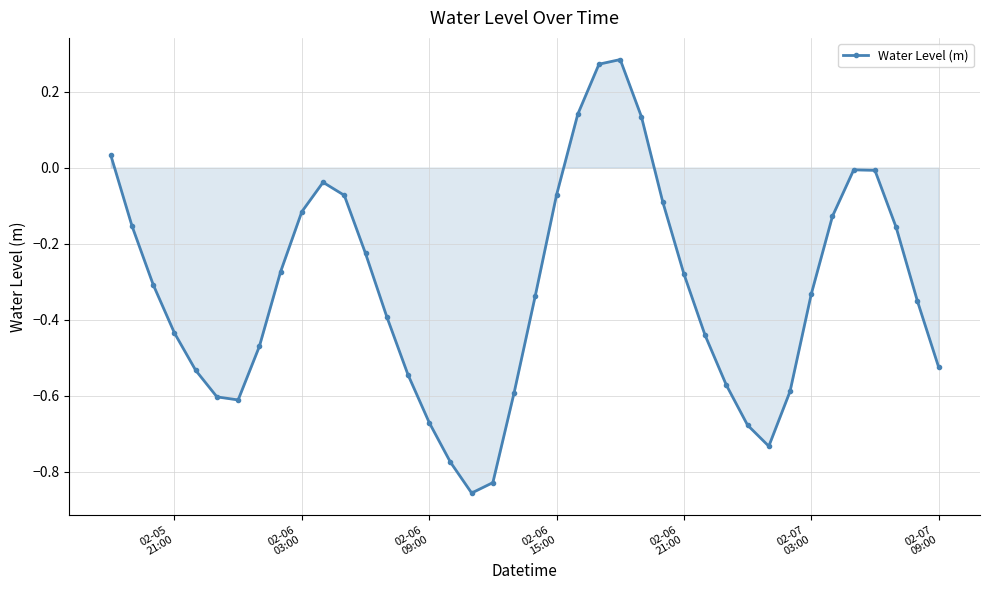

How many points are higher than both their immediate neighbors (excluding endpoints)?

3